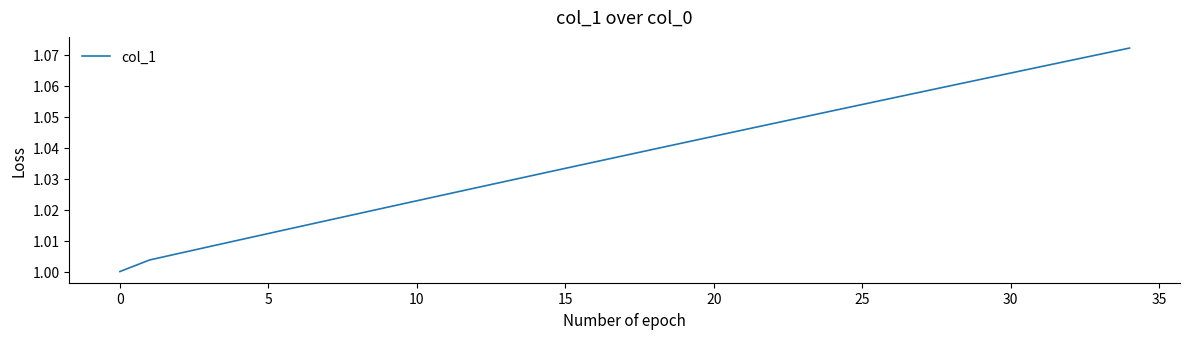

How many lines are shown in the chart?

1